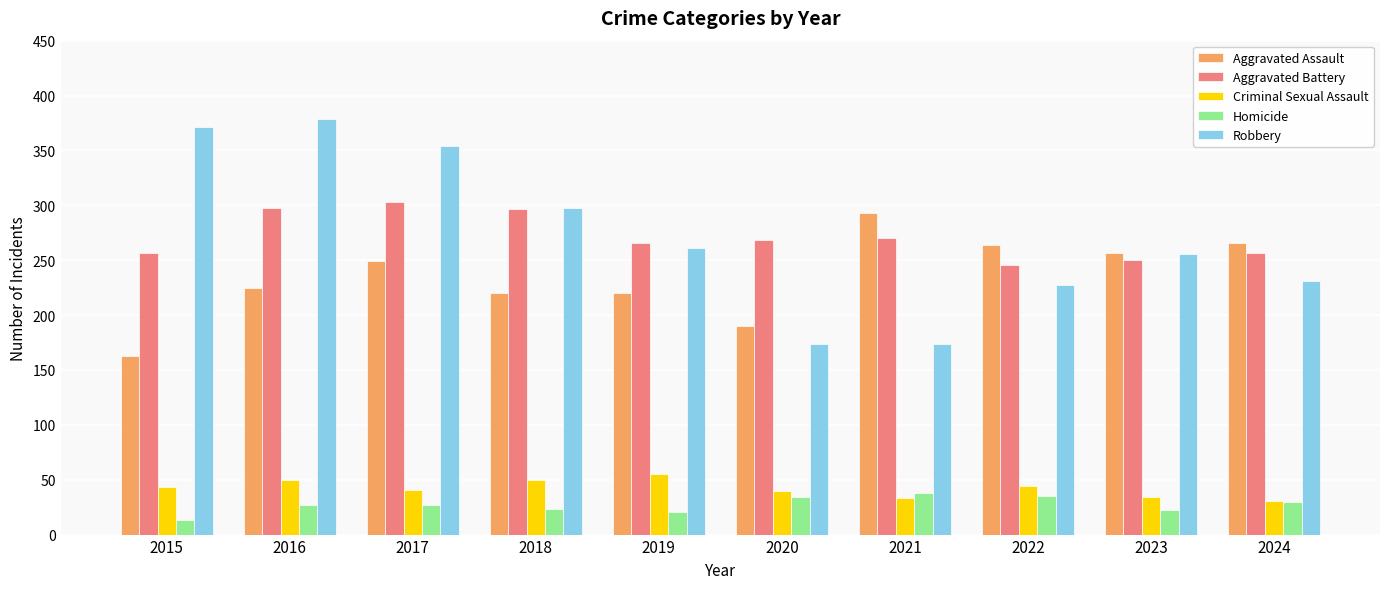

What is the approximate value of Robbery at 2022, to the nearest 5?

225